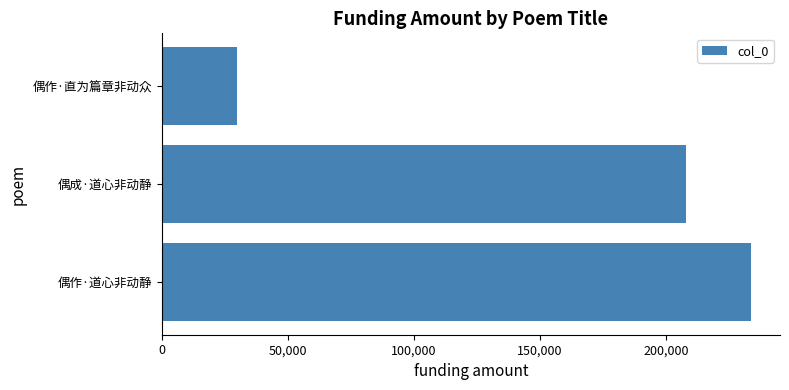

Rank the categories by value from highest to lowest.

偶作·道心非动静, 偶成·道心非动静, 偶作·直为篇章非动众